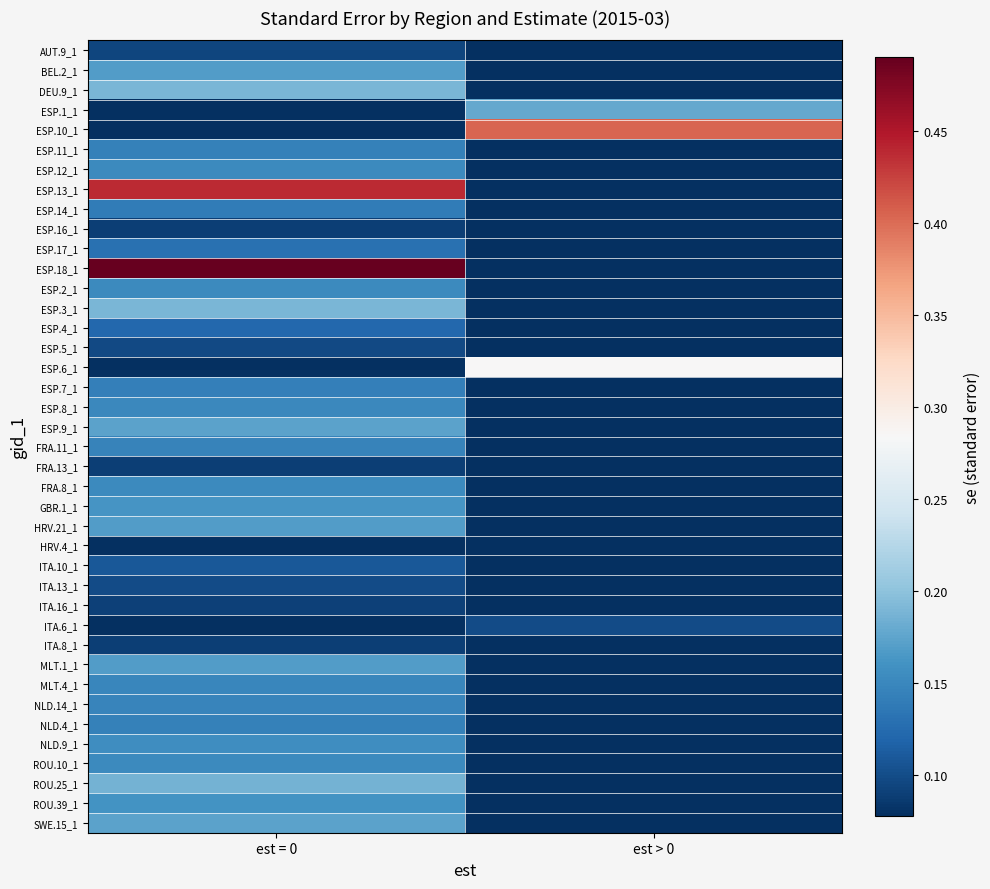

What is the spread (max minus min) of values at est > 0?

0.4